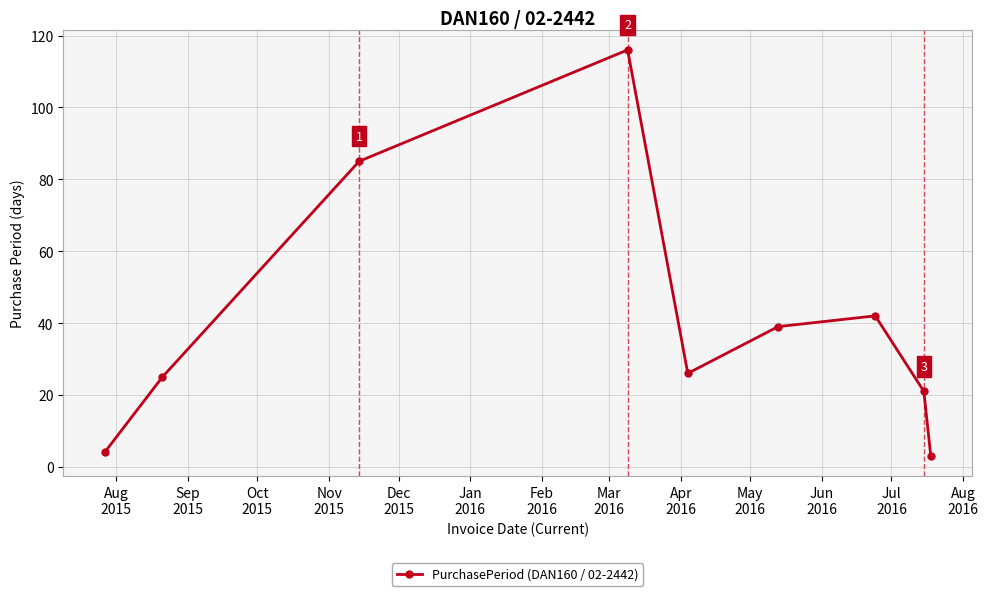

How many series are shown in this chart?

1